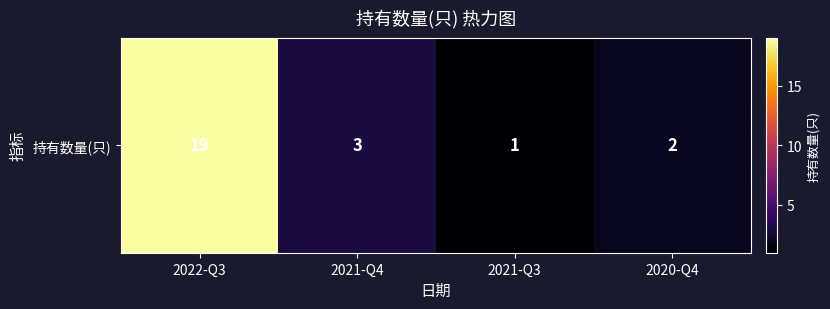

Reading left to right, extract all data points from this chart.

2022-Q3=19	2021-Q4=3	2021-Q3=1	2020-Q4=2